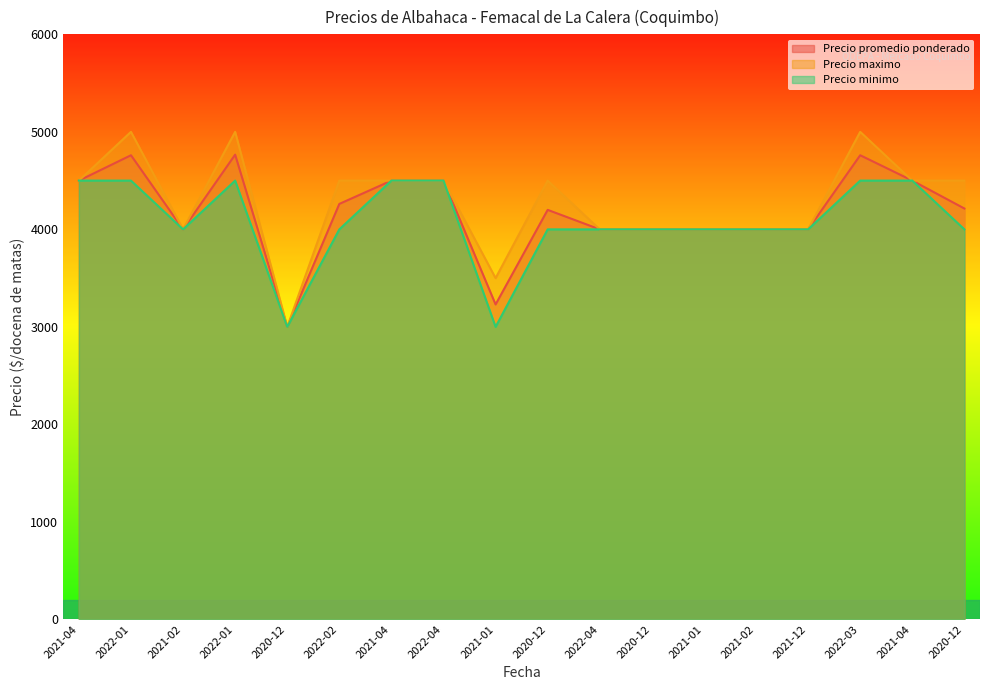

At which category does Precio maximo reach its first local peak?

2022-01